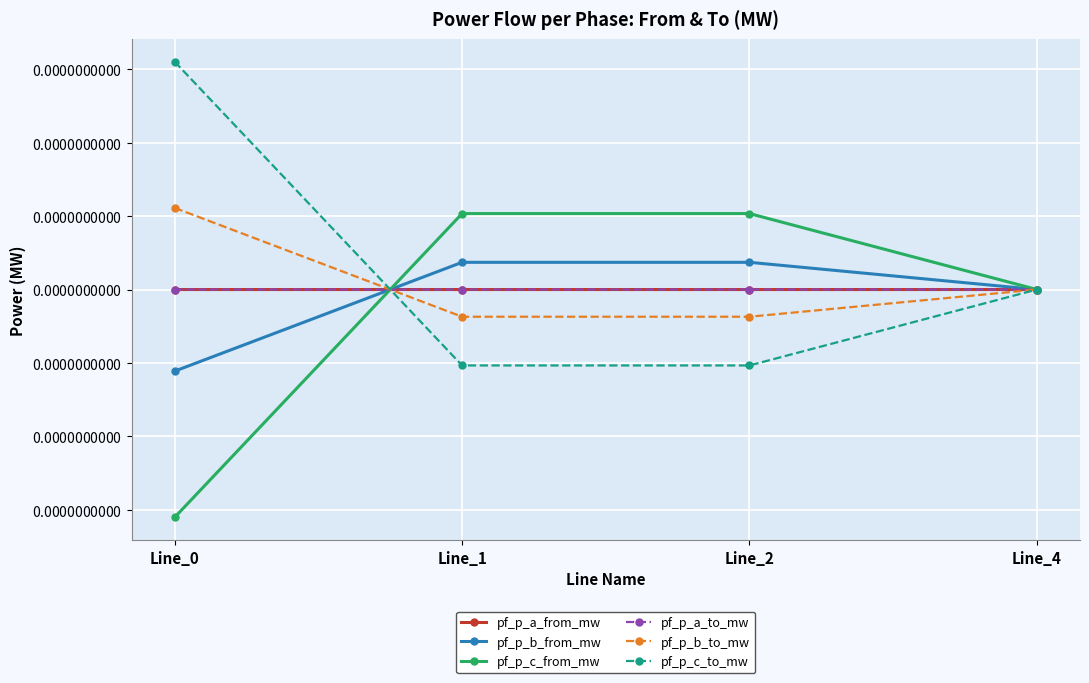

At how many categories does at least one series exceed 0?

4